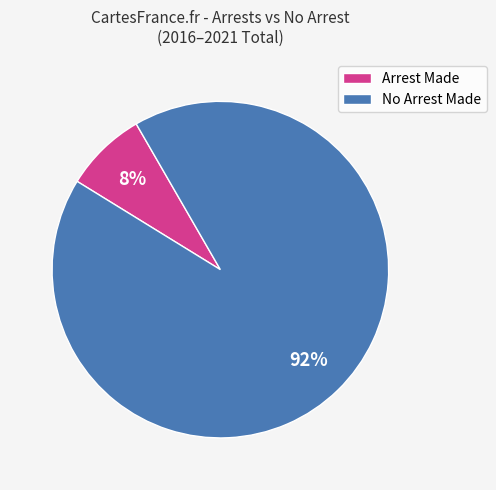

Between Arrest Made and No Arrest Made, which is larger?

No Arrest Made